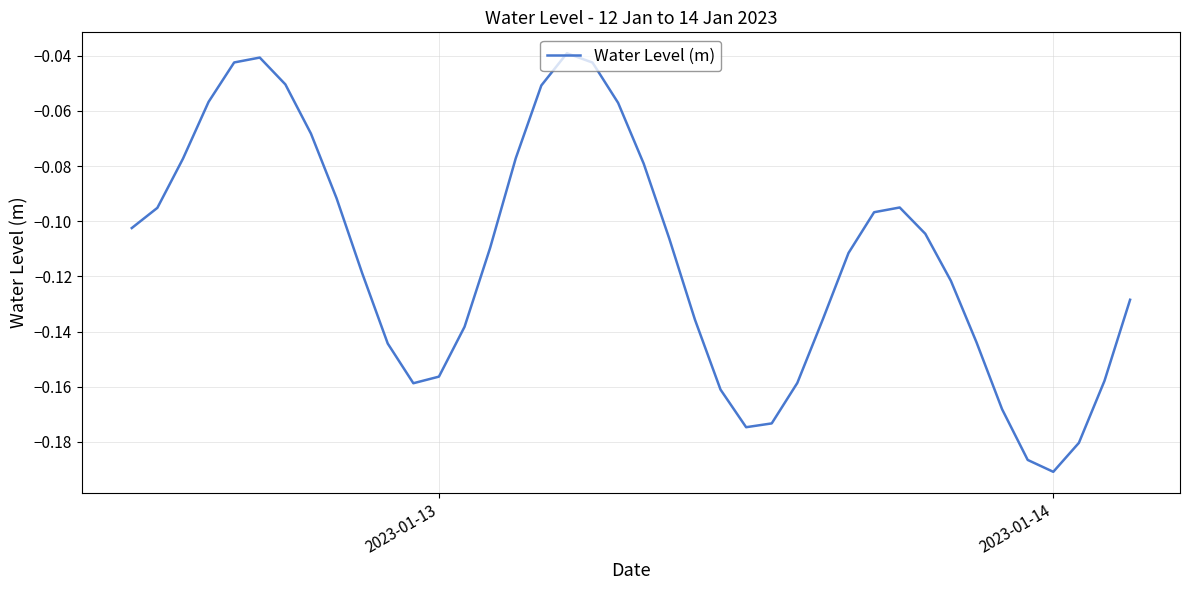

What is the average value?

-0.1